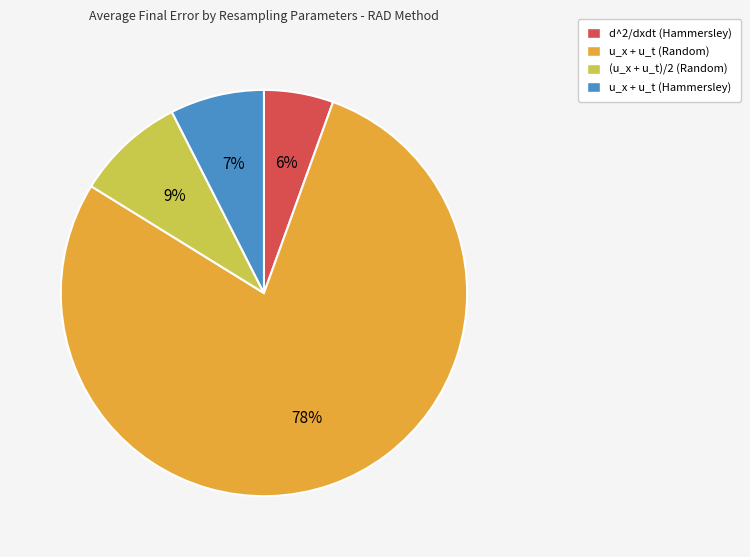

To the nearest percent, what is the combined percentage of u_x + u_t (Random) and (u_x + u_t)/2 (Random)?

87%